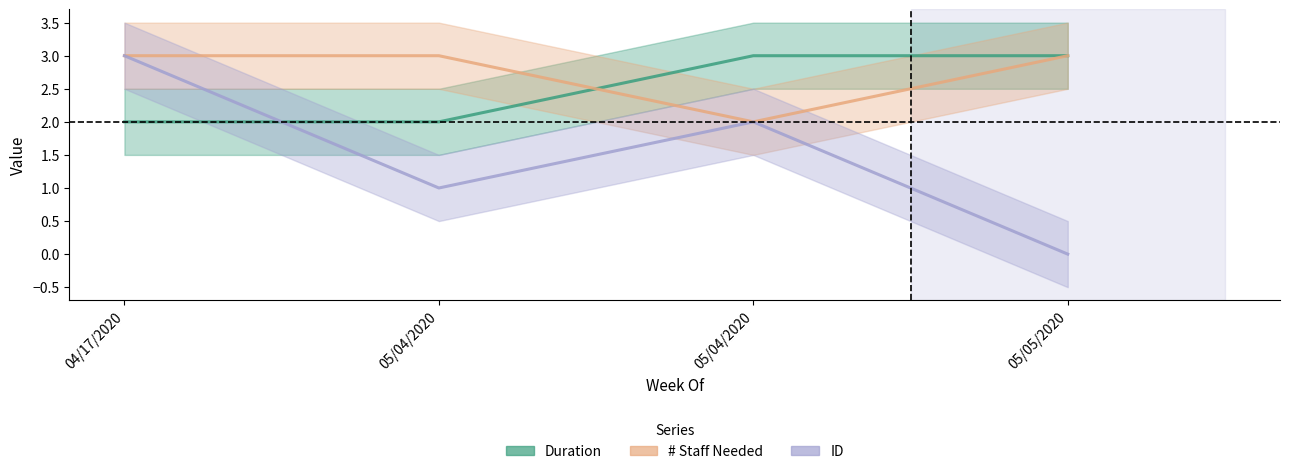

Reading right to left, extract all data points from this chart.

Duration: 05/05/2020=3	05/04/2020=3	05/04/2020=2	04/17/2020=2
# Staff Needed: 05/05/2020=3	05/04/2020=2	05/04/2020=3	04/17/2020=3
ID: 05/05/2020=0	05/04/2020=2	05/04/2020=1	04/17/2020=3